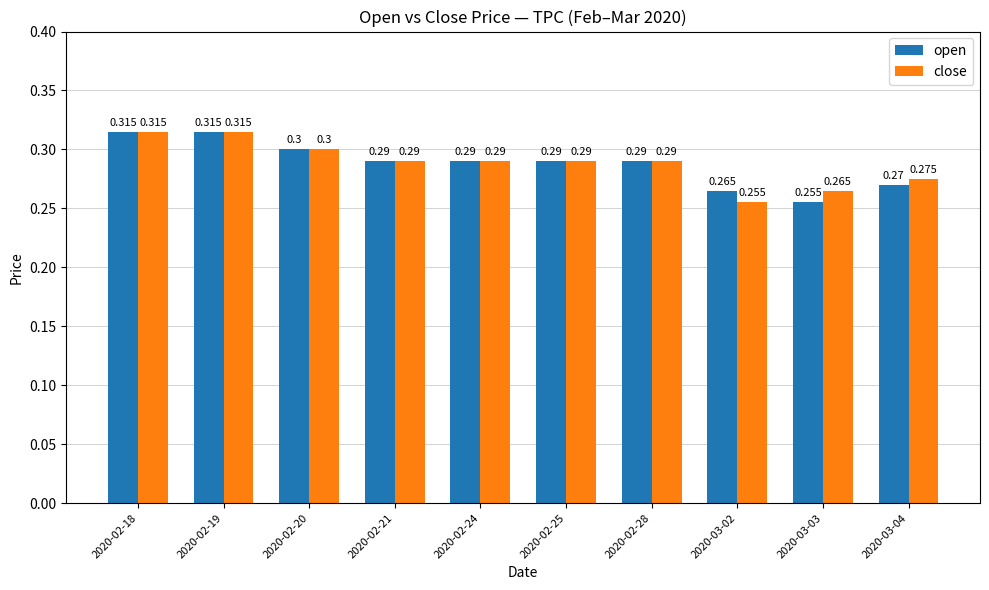

Which series changed the most between 2020-02-21 and 2020-03-04?

open